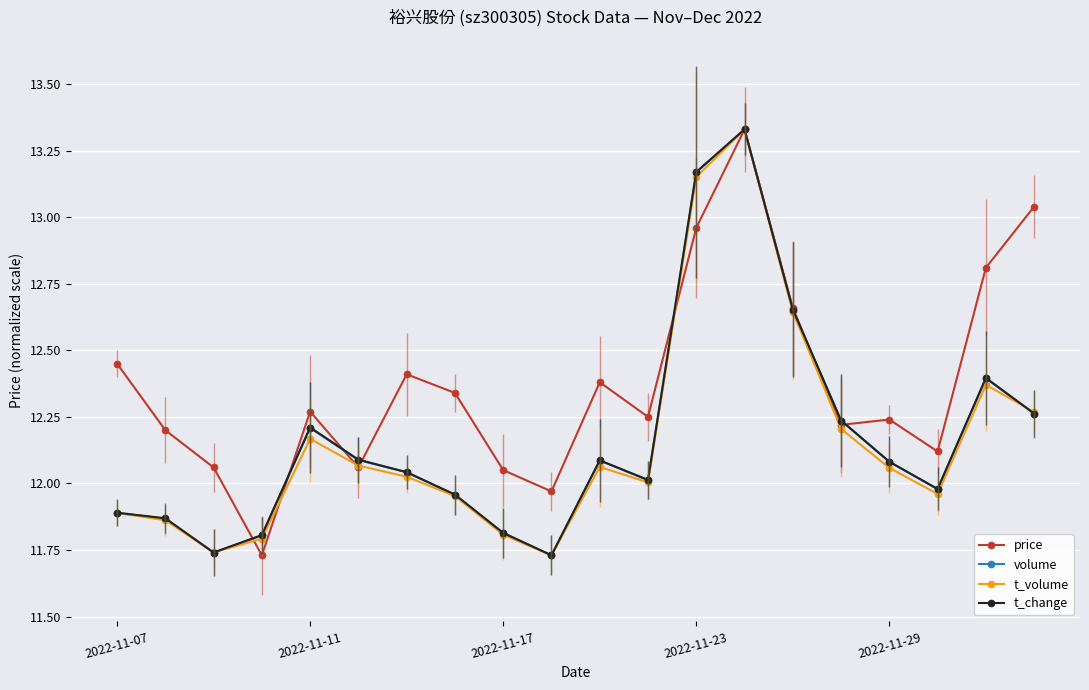

Which series has the largest total across all categories?

price